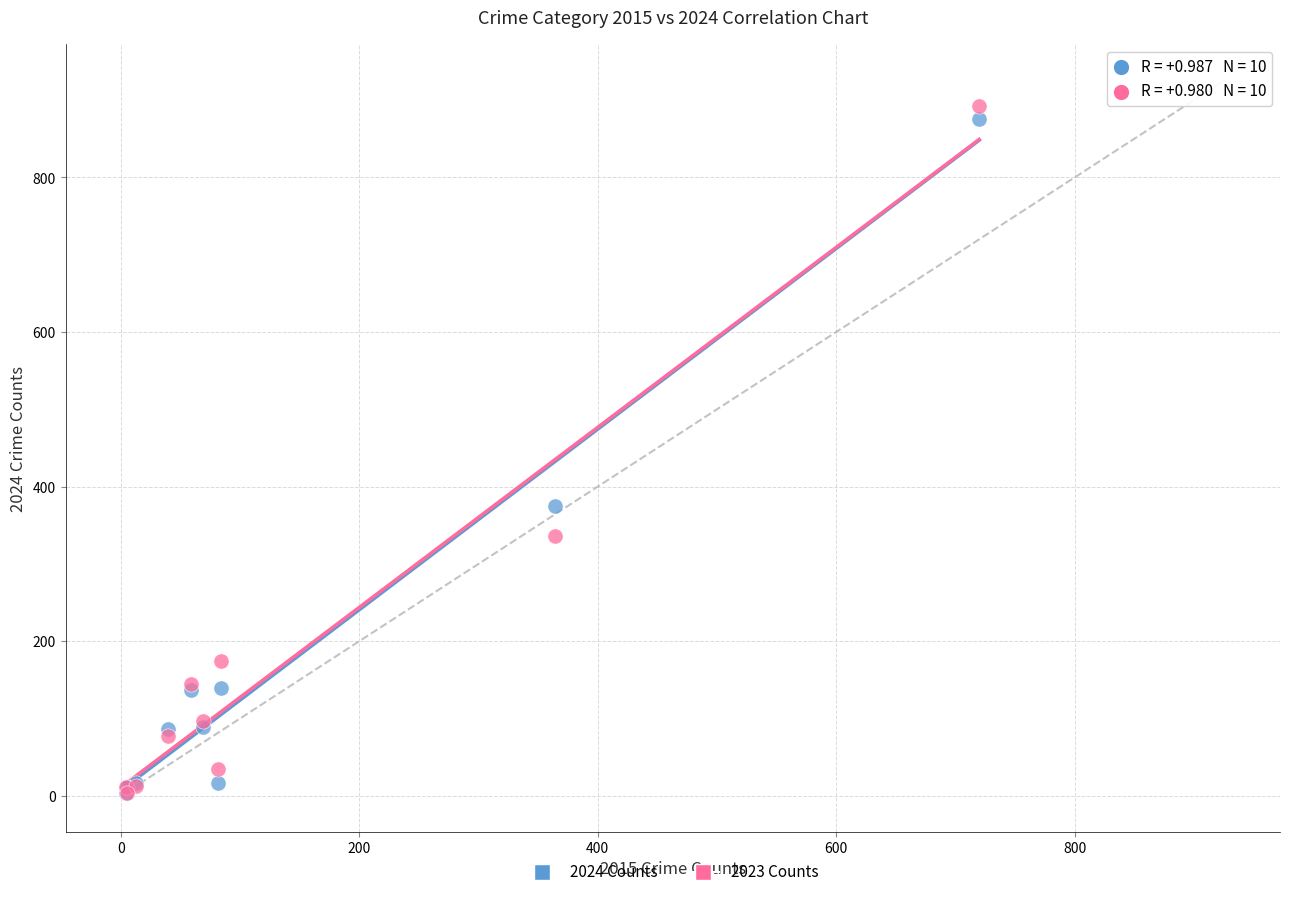

Across all series, what Y value is closest to 448?

375